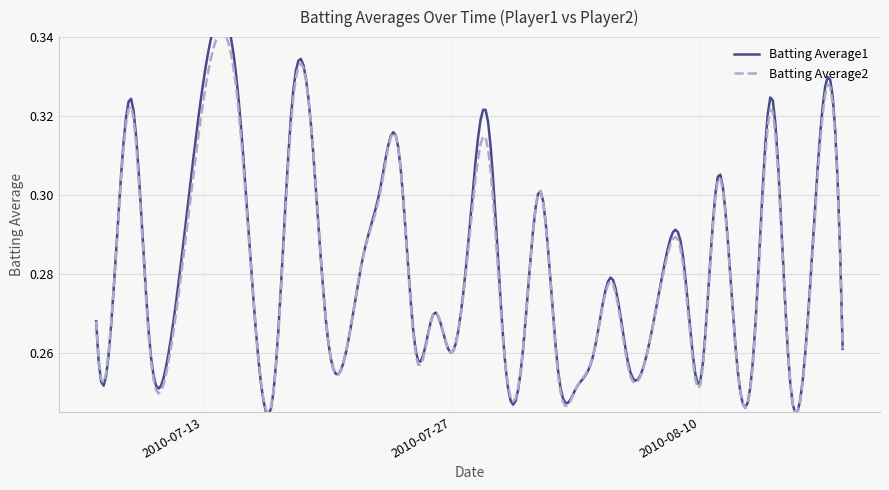

True or false: Batting Average2 and Batting Average1 intersect in this chart.

False